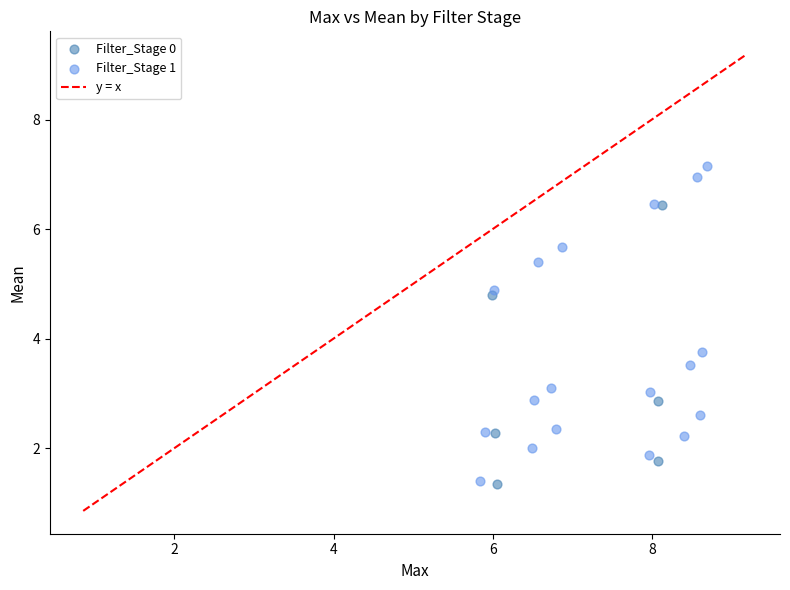

Which series has the largest Y range (max minus min)?

Filter_Stage 1